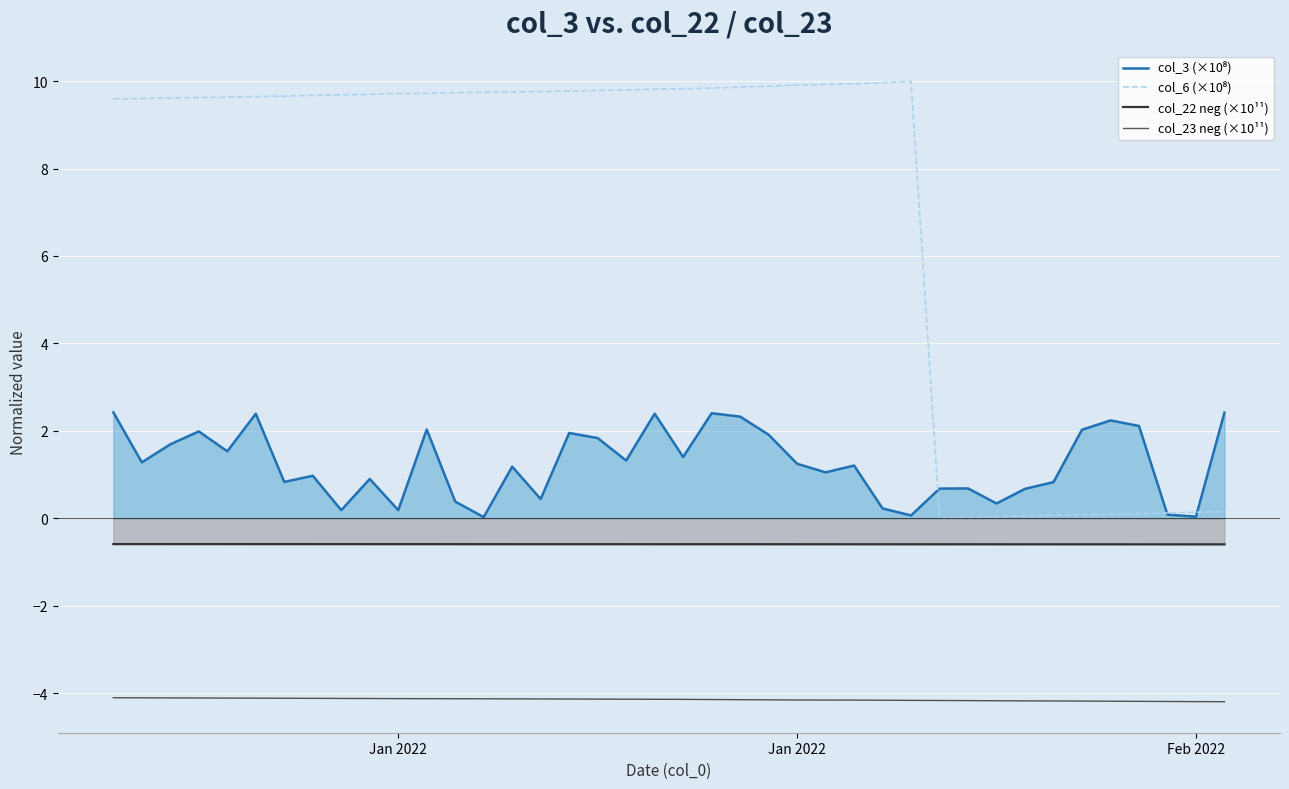

Does the chart display data point markers on the line(s)?

No